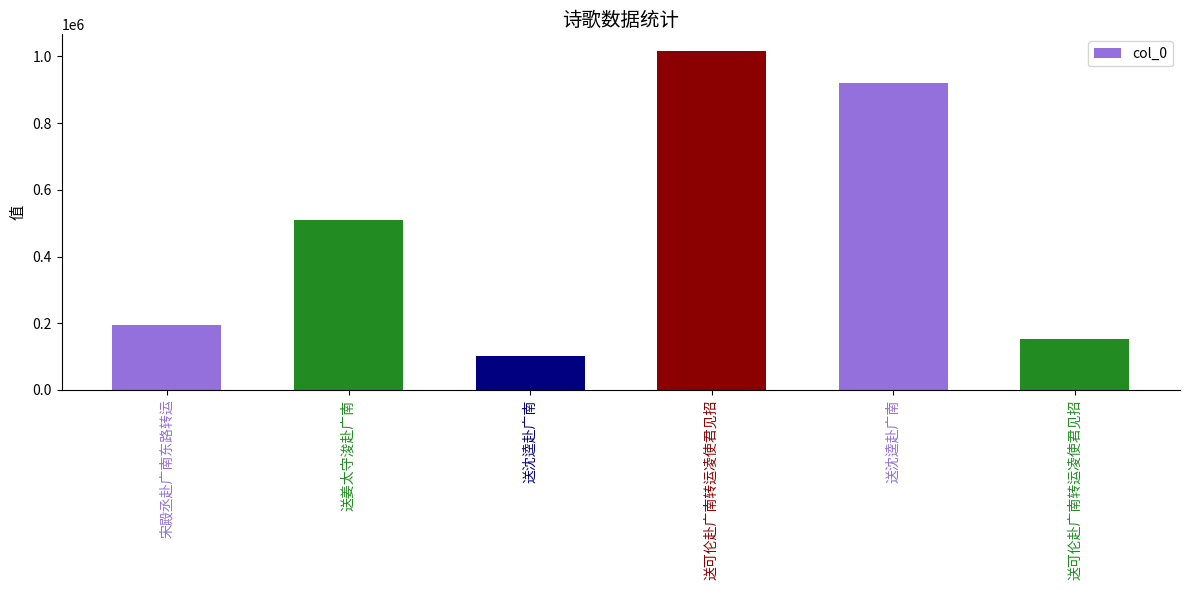

Are the bars grouped side by side (vs. stacked)?

No